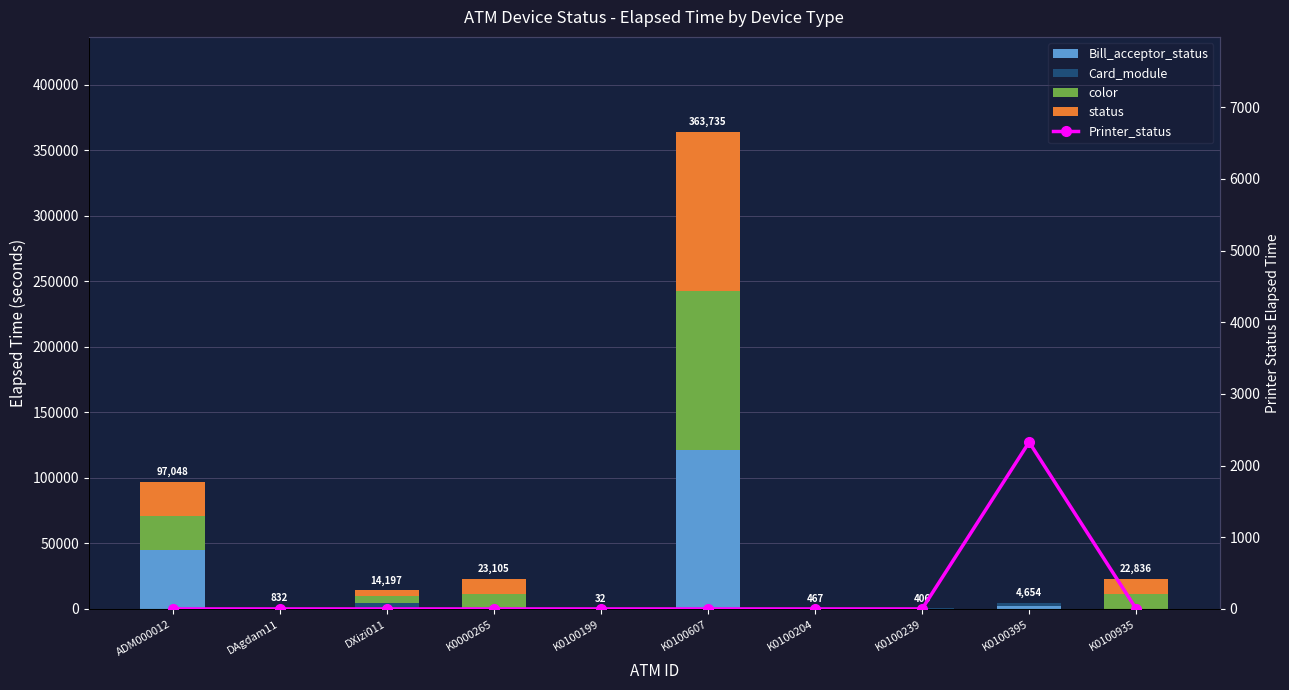

What are all the series names shown in the legend?

Bill_acceptor_status, Card_module, color, status, Printer_status